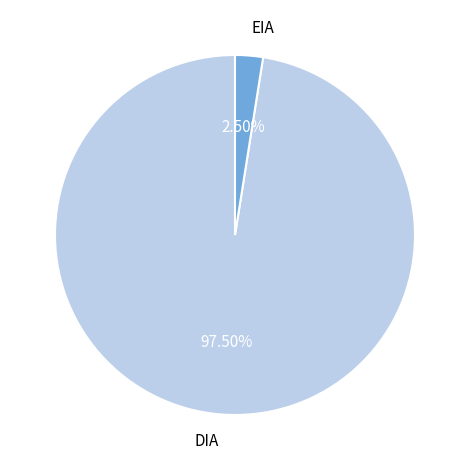

To the nearest percent, what is the average slice percentage?

50%